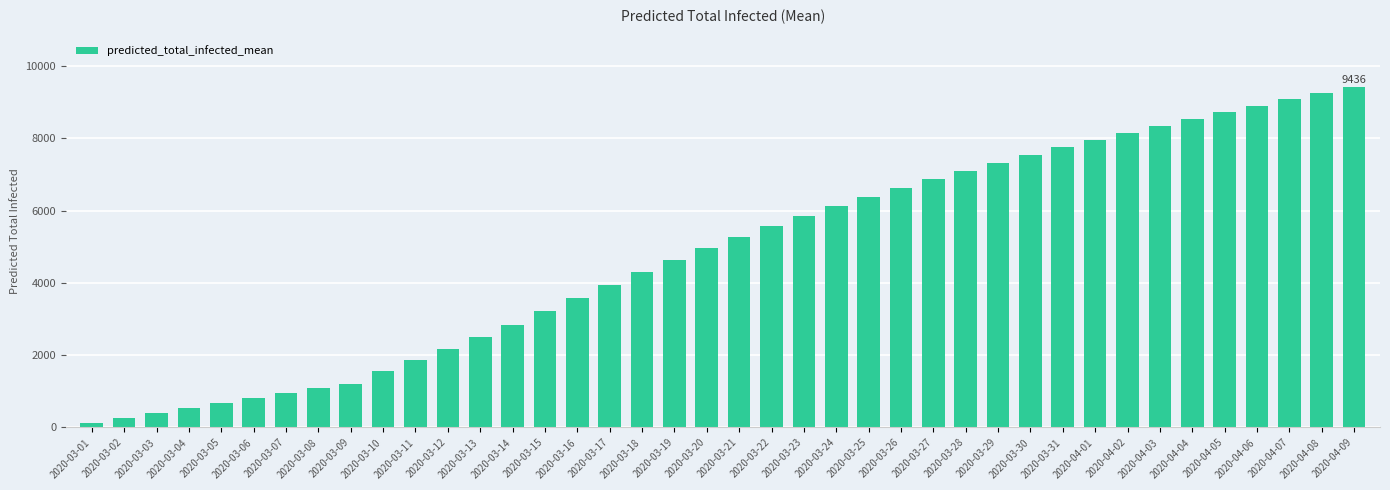

Which category has the lowest value across all series?

2020-03-01